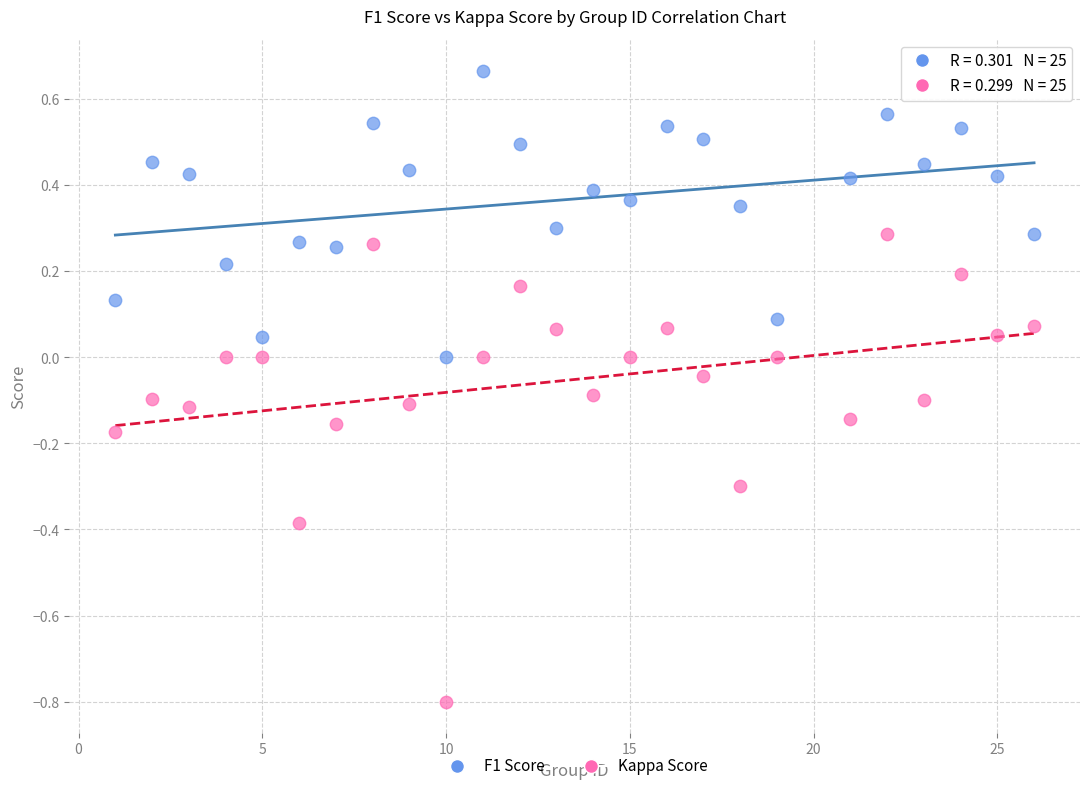

Which series contains the highest Y value?

F1 Score